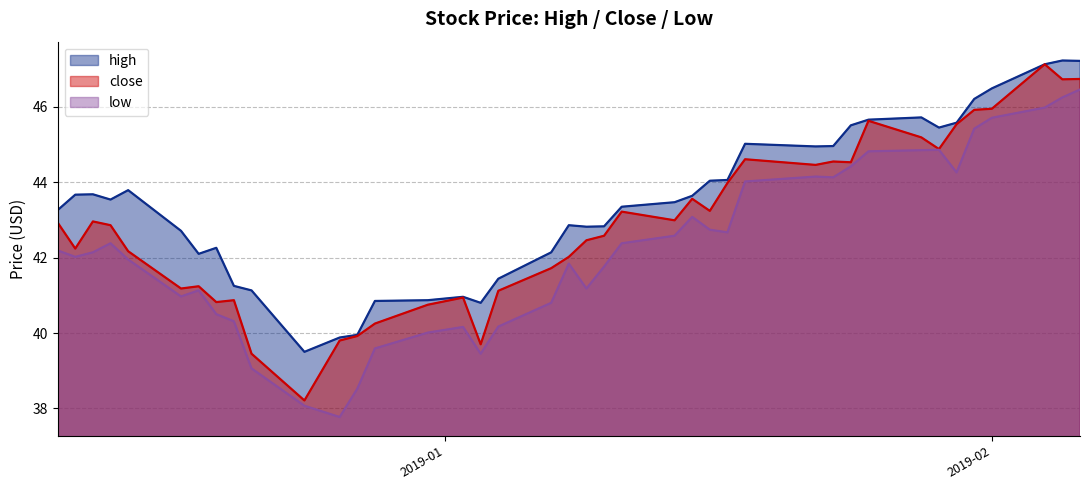

What are all the series names shown in the legend?

high, close, low